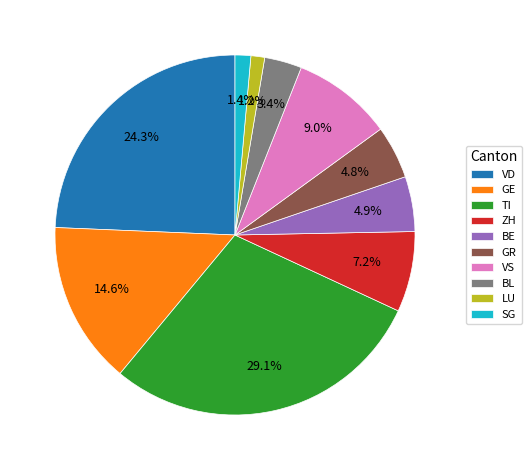

Does VD account for over 50% of the chart?

No